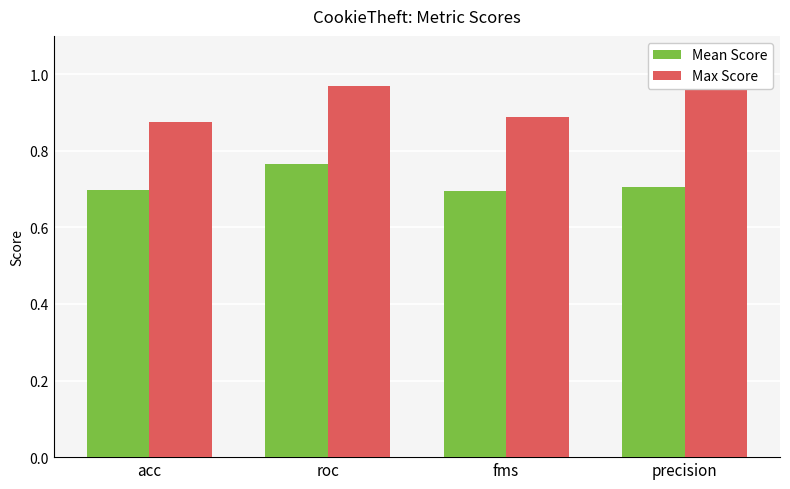

What is the average value of the Mean Score series?

0.7